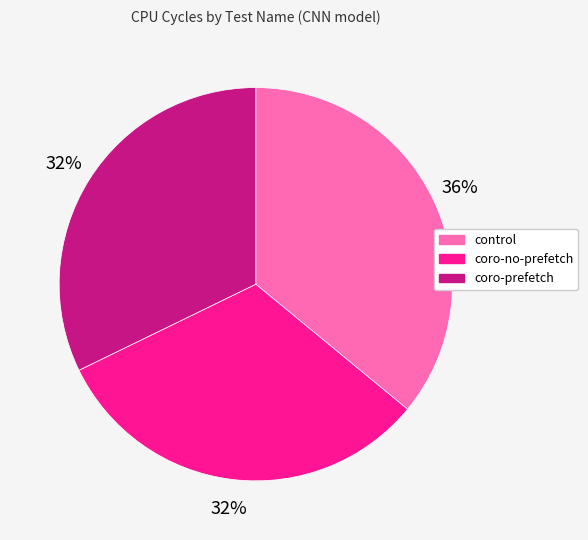

Between control and coro-prefetch, which is larger?

control